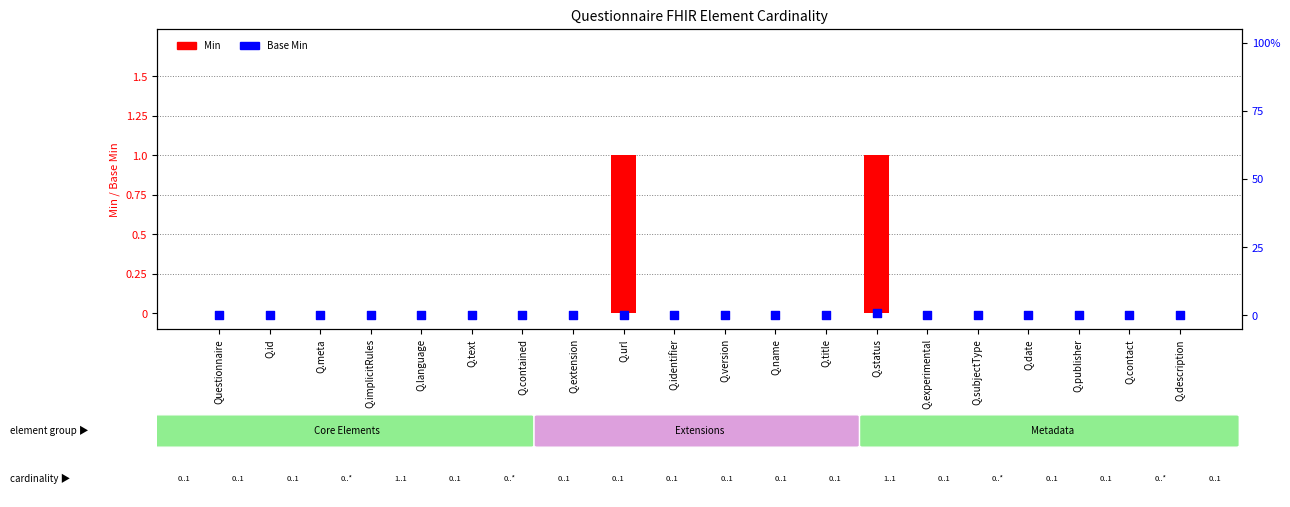

Is the value of Base Min at Q.text greater than the value of Min at Q.id?

No